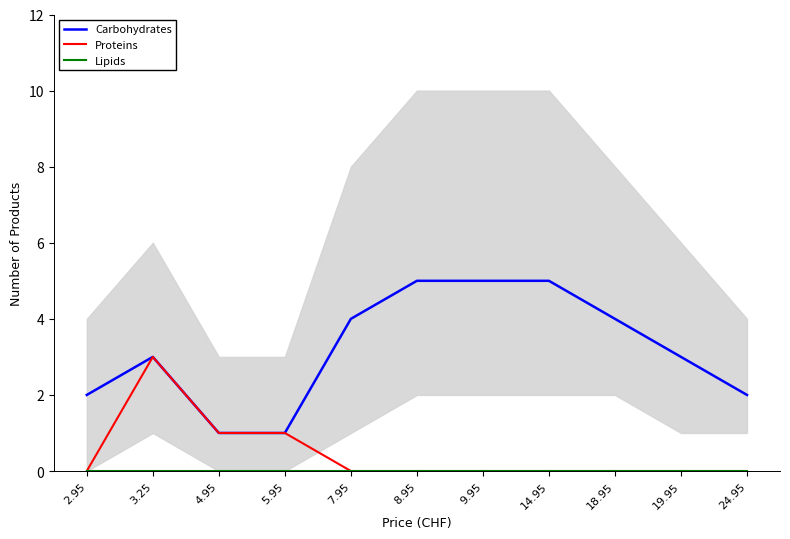

Which series has the largest total across all categories?

Carbohydrates